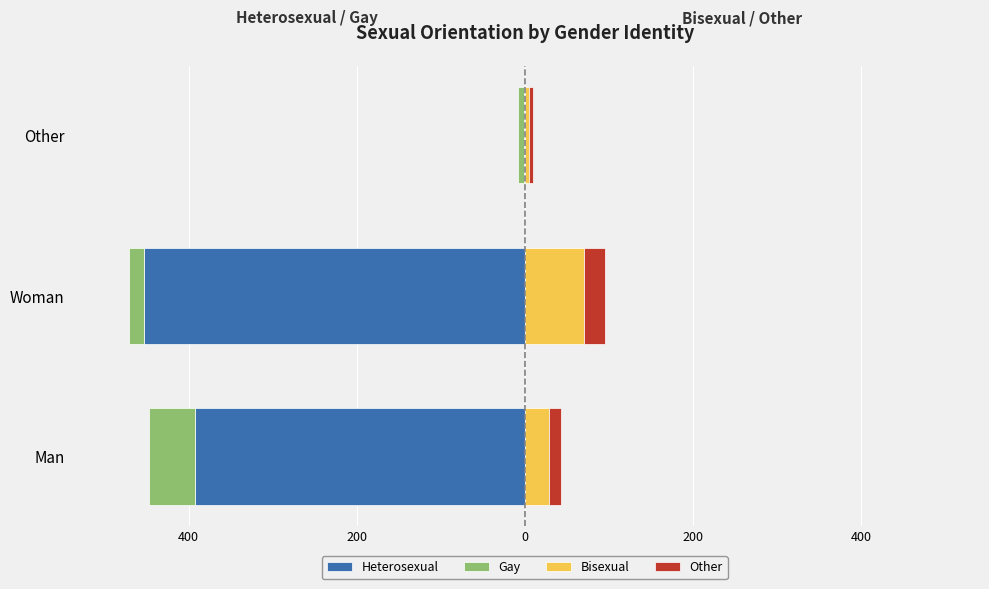

What is the sum of all Gay values?

-80